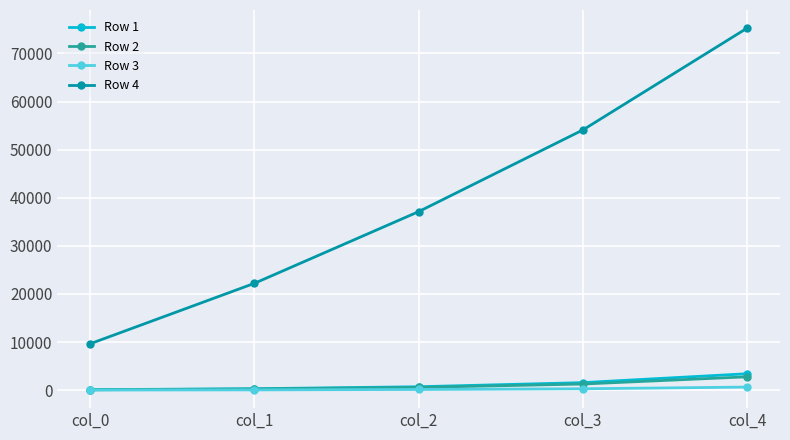

What is the maximum value shown in the chart?

75276